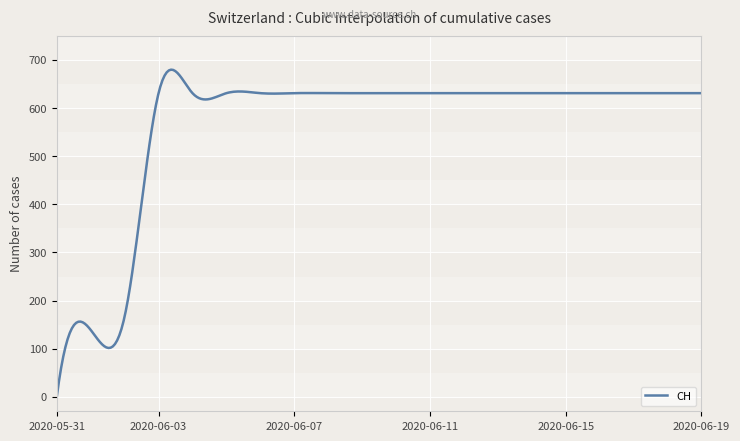

What is the maximum value shown in the chart?

679.8